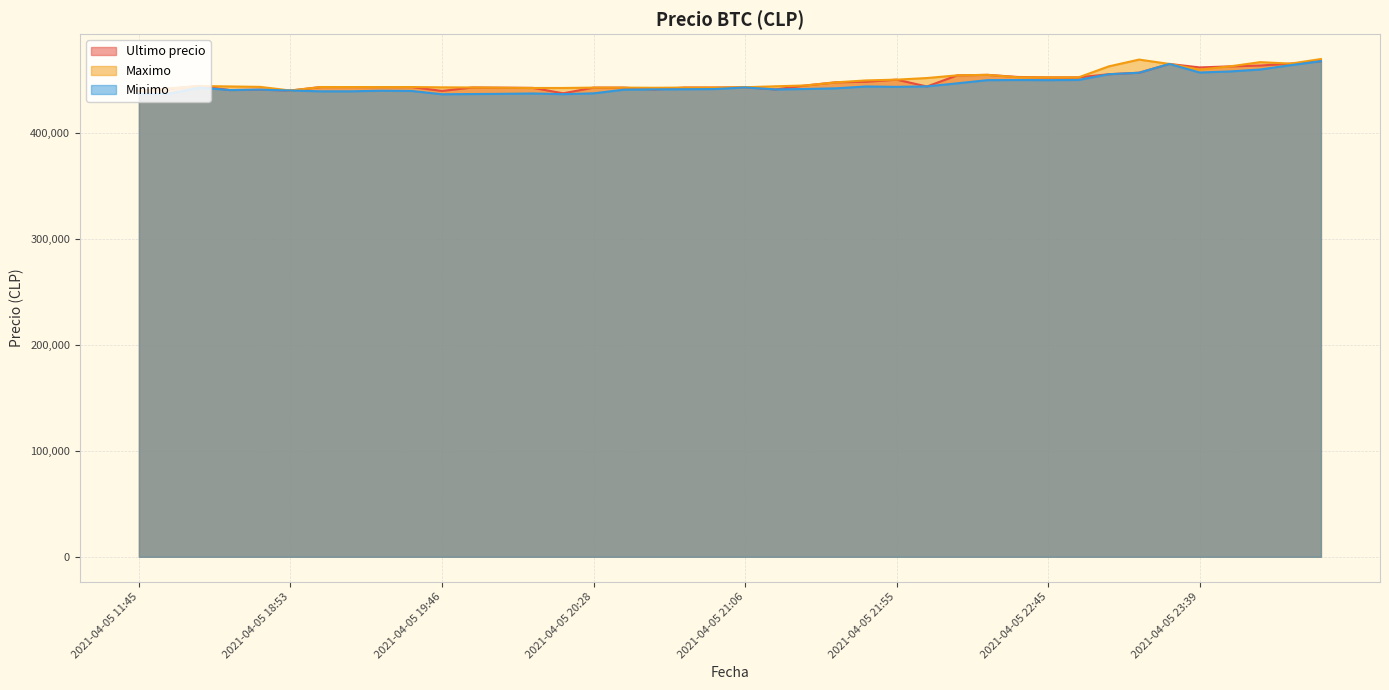

Between 2021-04-05 18:21 and 2021-04-05 20:58, which is larger?

2021-04-05 20:58